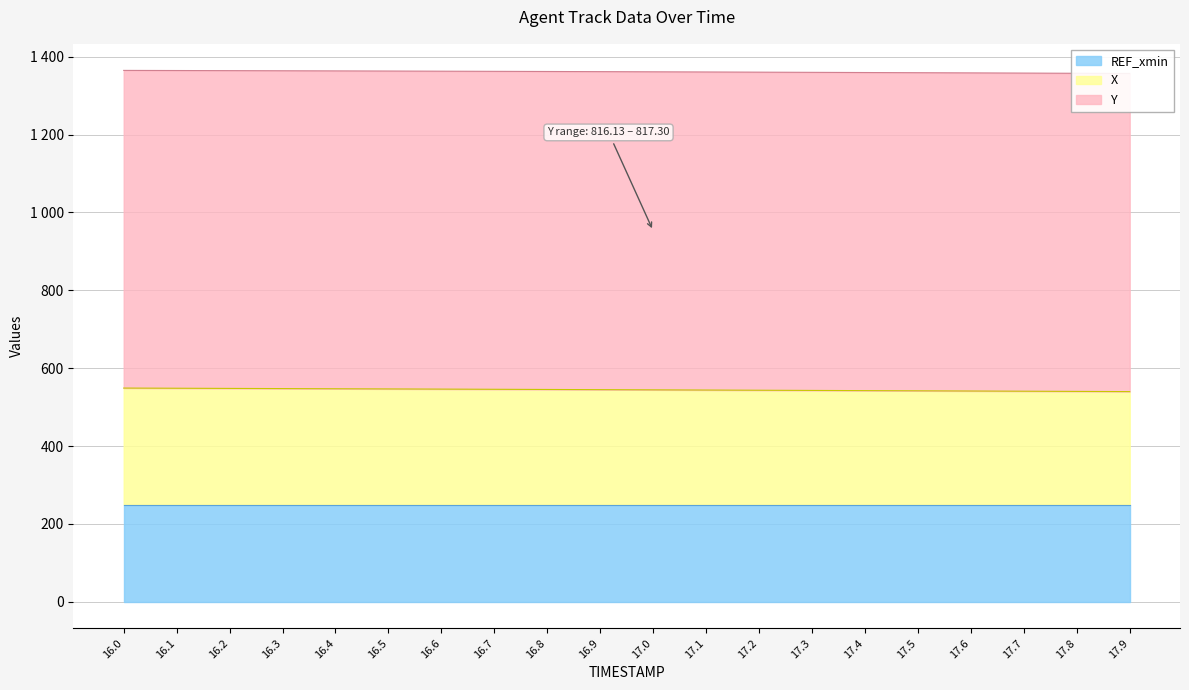

Reading left to right, extract all data points from this chart.

X: 299.7	299.3	298.9	298.4	298.0	297.5	297.1	296.6	296.1	295.7	295.2	294.7	294.2	293.7	293.2	292.7	292.2	291.7	291.2	290.7
Y: 816.1	816.3	816.4	816.5	816.6	816.7	816.8	816.8	816.9	817.0	817.0	817.1	817.1	817.2	817.2	817.2	817.3	817.3	817.3	817.3
REF_xmin: 249.1	249.1	249.1	249.1	249.1	249.1	249.1	249.1	249.1	249.1	249.1	249.1	249.1	249.1	249.1	249.1	249.1	249.1	249.1	249.1